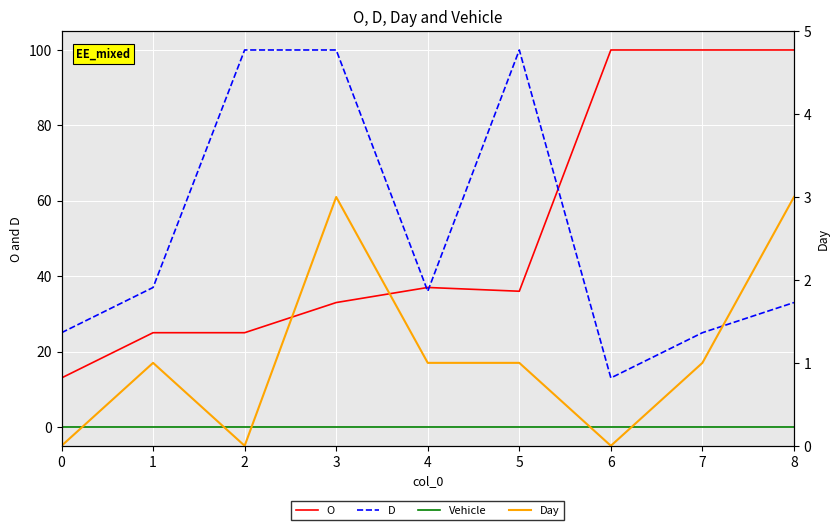

What is the value of the D point at the 9th from the left?

33